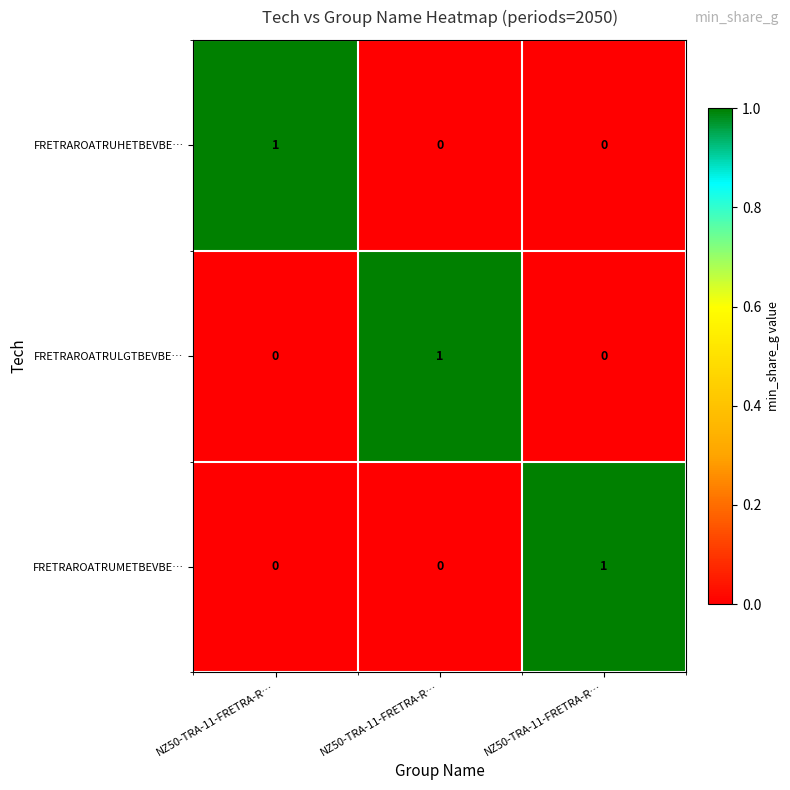

What is the total value across all series at NZ50-TRA-11-FRETRA-R…?

1